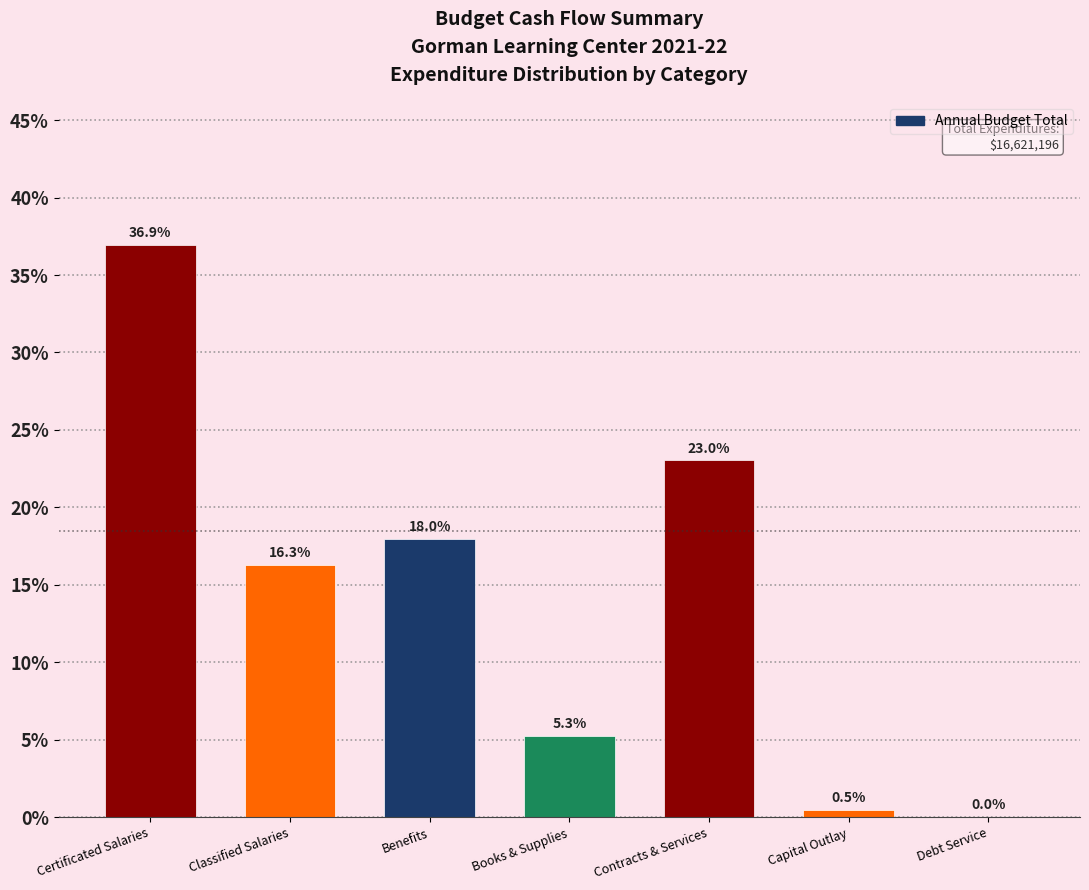

Is it true that the value at Classified Salaries is 4.3?

False